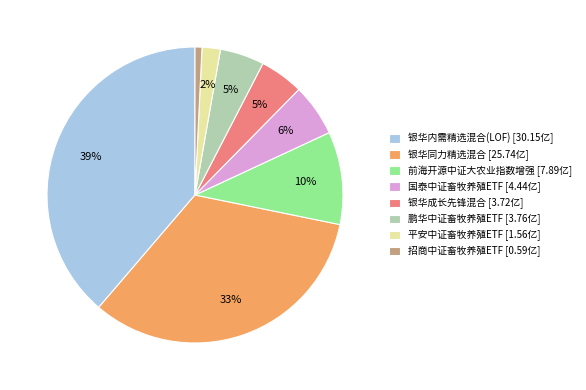

Approximately how many times larger is the value at 鹏华中证畜牧养殖ETF compared to 国泰中证畜牧养殖ETF?

0.8